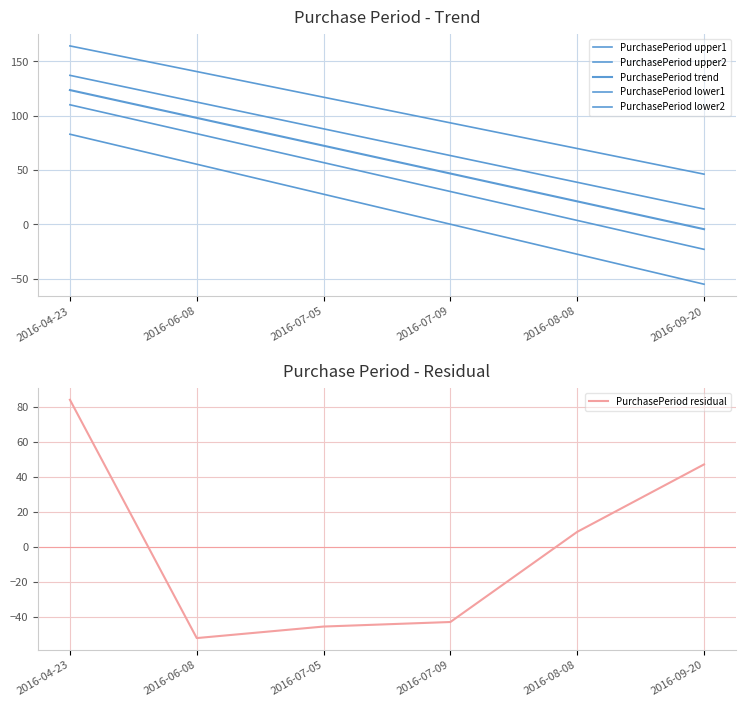

Reading right to left, extract all data points from this chart.

PurchasePeriod upper1: 2016-09-20=46.3	2016-08-08=69.9	2016-07-09=93.5	2016-07-05=117.1	2016-06-08=140.7	2016-04-23=164.3
PurchasePeriod upper2: 2016-09-20=14.2	2016-08-08=38.8	2016-07-09=63.4	2016-07-05=88.0	2016-06-08=112.6	2016-04-23=137.2
PurchasePeriod trend: 2016-09-20=-4.3	2016-08-08=21.3	2016-07-09=46.9	2016-07-05=72.5	2016-06-08=98.1	2016-04-23=123.7
PurchasePeriod lower1: 2016-09-20=-22.9	2016-08-08=3.7	2016-07-09=30.3	2016-07-05=56.9	2016-06-08=83.5	2016-04-23=110.1
PurchasePeriod lower2: 2016-09-20=-55.0	2016-08-08=-27.4	2016-07-09=0.2	2016-07-05=27.8	2016-06-08=55.4	2016-04-23=83.0
PurchasePeriod residual: 2016-09-20=47.3	2016-08-08=8.7	2016-07-09=-42.9	2016-07-05=-45.5	2016-06-08=-52.1	2016-04-23=84.3